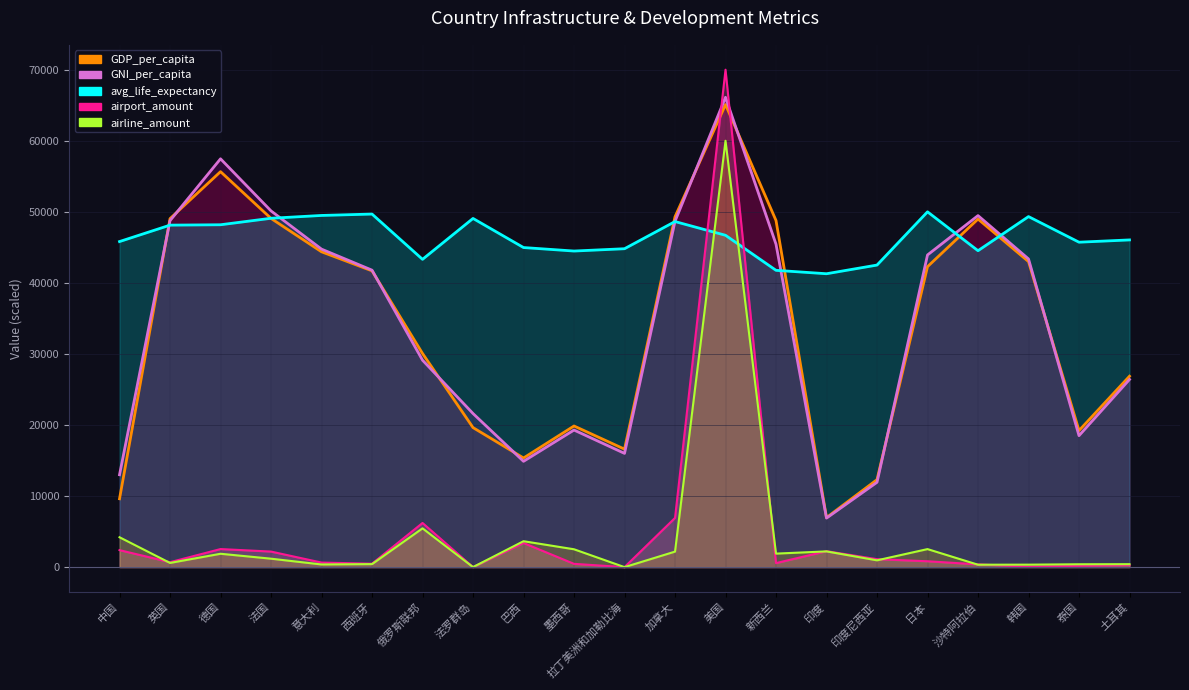

Between which two adjacent categories do airport_amount and GNI_per_capita first intersect?

加拿大 and 美国